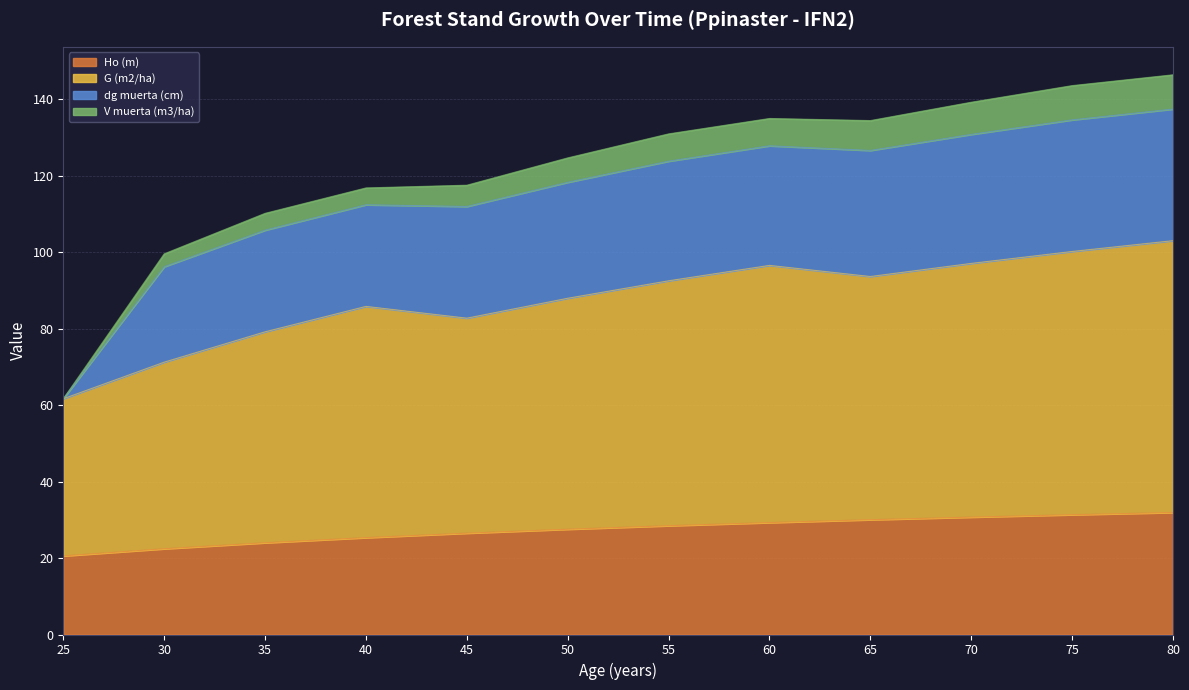

At how many categories does at least one series exceed 94?

11